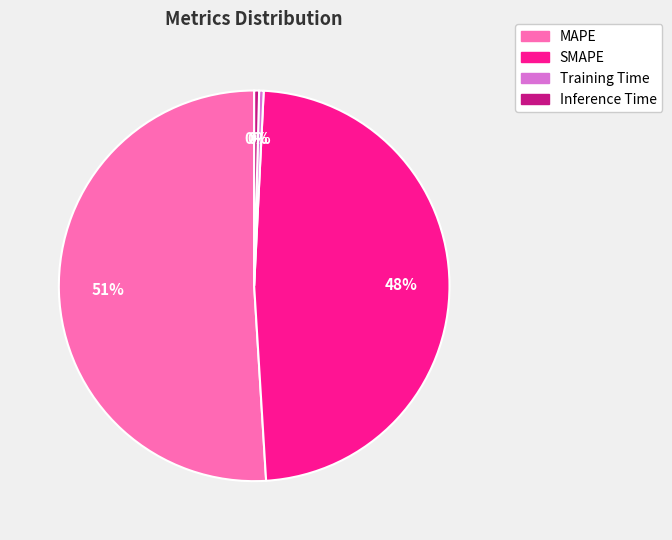

Is there any slice that represents more than half of the pie?

Yes